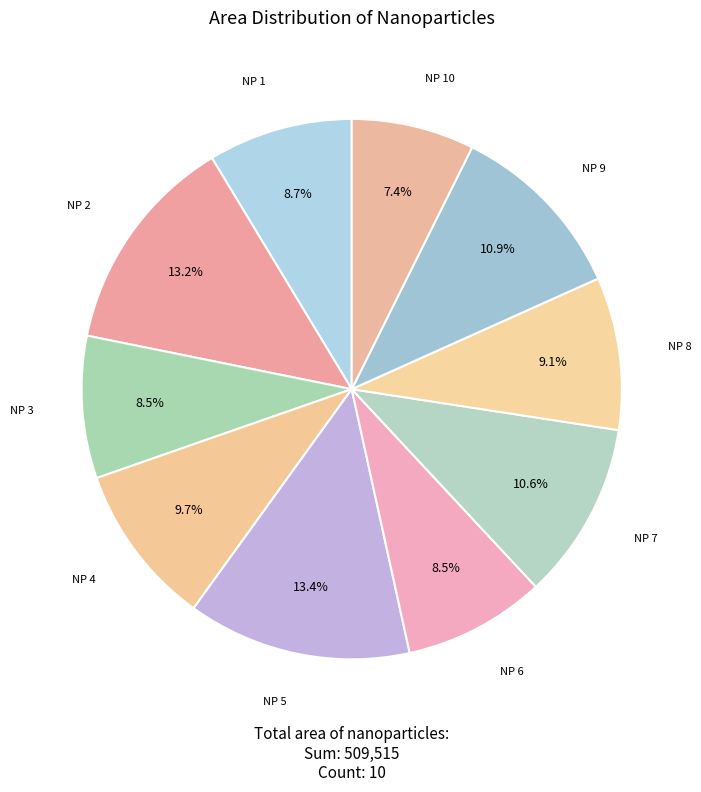

Count the number of slices in the pie.

10